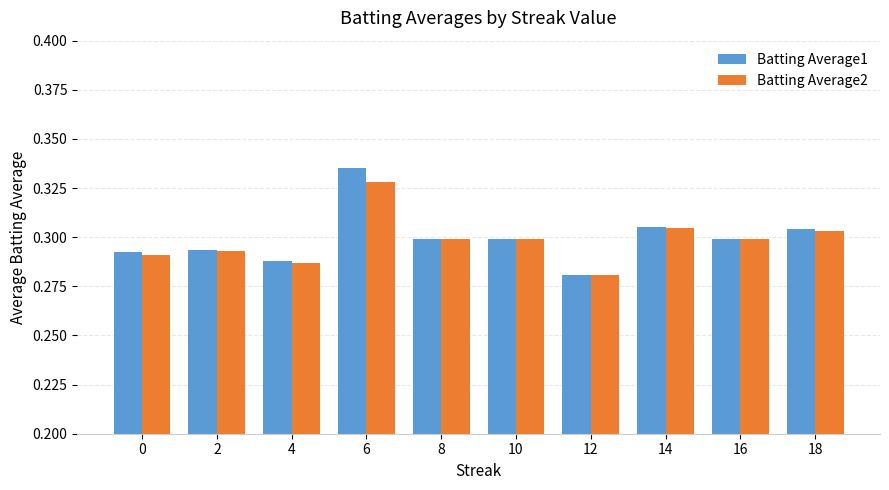

Which category has the highest value across all series?

6